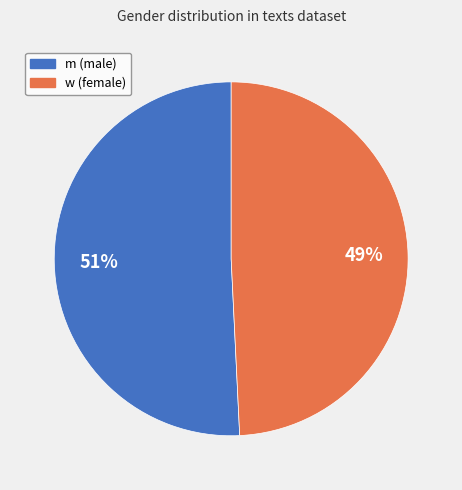

True or false: w accounts for 63% of the total.

False